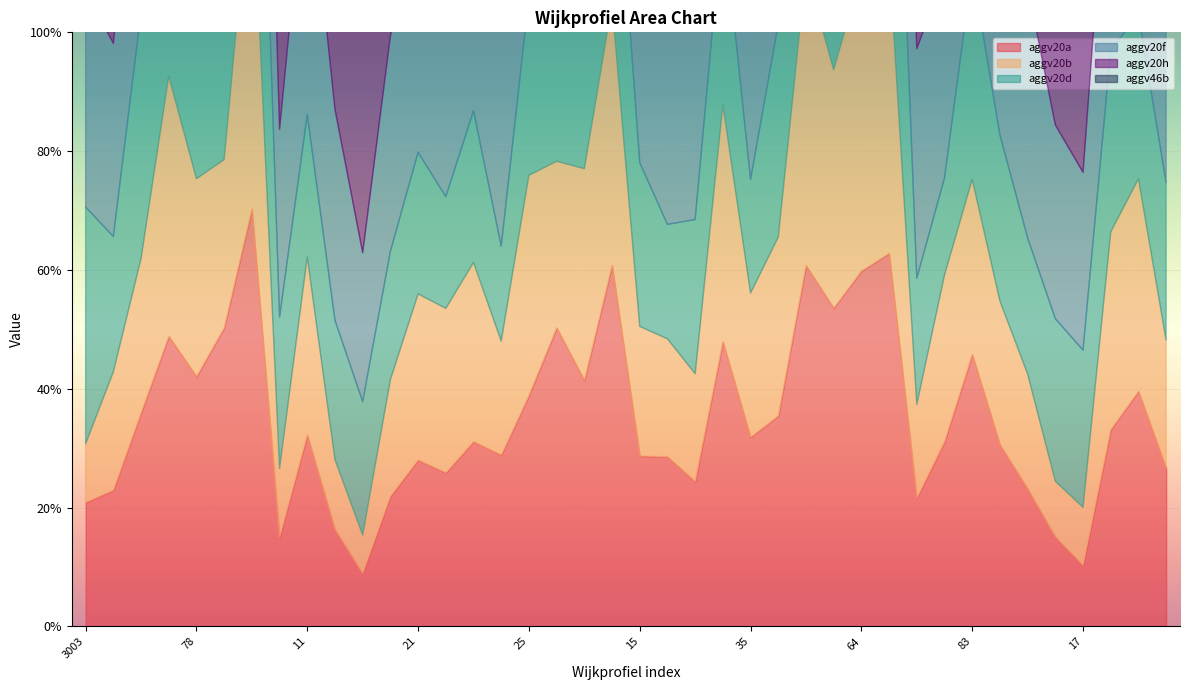

What is the label of the 19th point from the right?

16